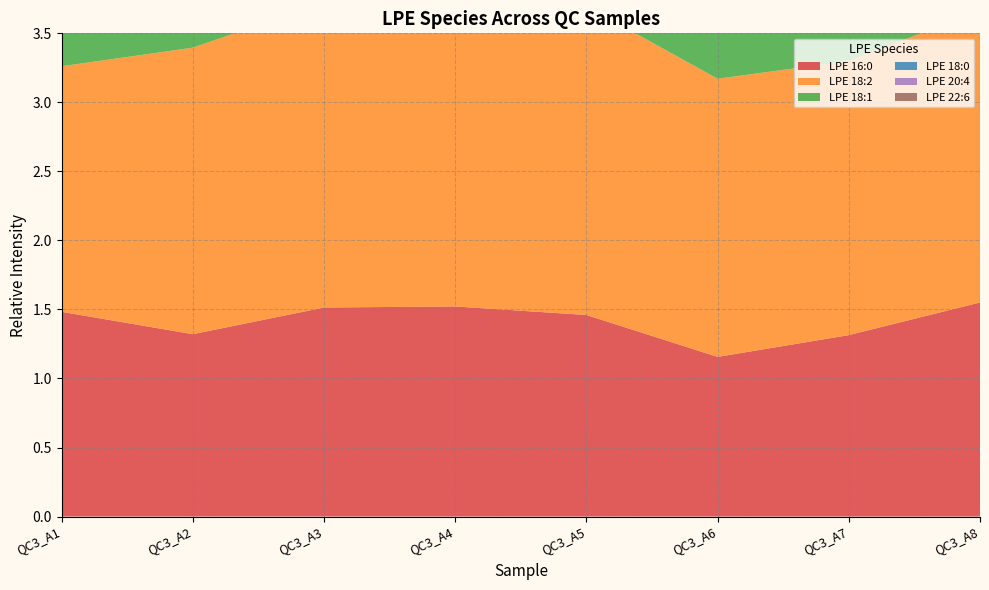

Reading left to right, transcribe all the data shown in this chart.

LPE 16:0: 1.5	1.3	1.5	1.5	1.5	1.2	1.3	1.6
LPE 18:2: 1.8	2.1	2.2	2.1	2.2	2.0	2.0	2.1
LPE 18:1: 1.0	0.9	1.1	0.8	1.0	1.0	0.7	1.1
LPE 18:0: 1.5	1.5	1.7	1.4	1.7	1.4	1.4	1.7
LPE 20:4: 0.7	0.8	0.8	0.7	0.8	0.7	0.6	0.7
LPE 22:6: 1.0	0.9	1.1	0.9	1.1	0.9	0.9	1.0